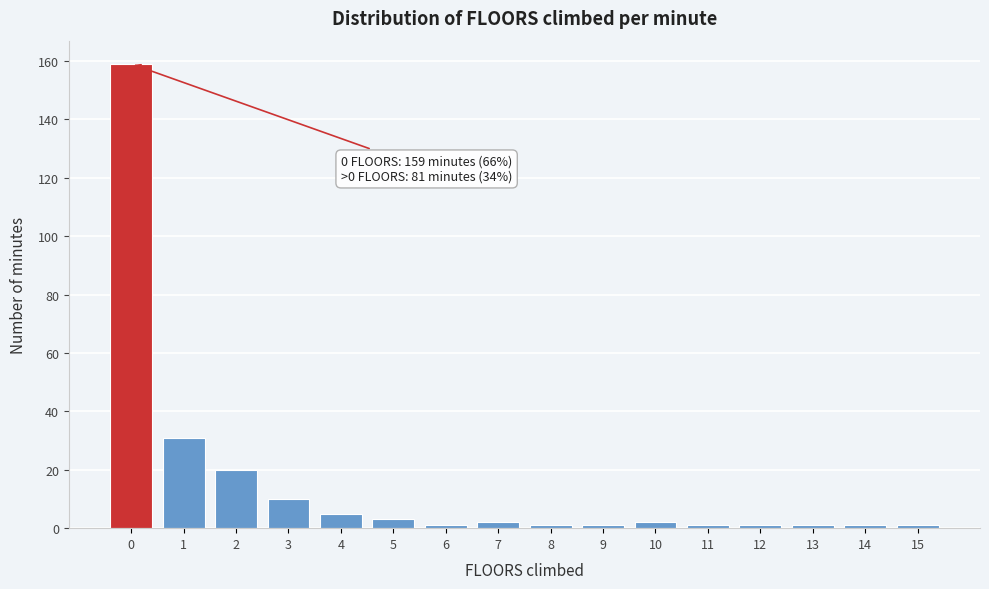

Reading left to right, transcribe all the data shown in this chart.

0=159	1=31	2=20	3=10	4=5	5=3	6=1	7=2	8=1	9=1	10=2	11=1	12=1	13=1	14=1	15=1